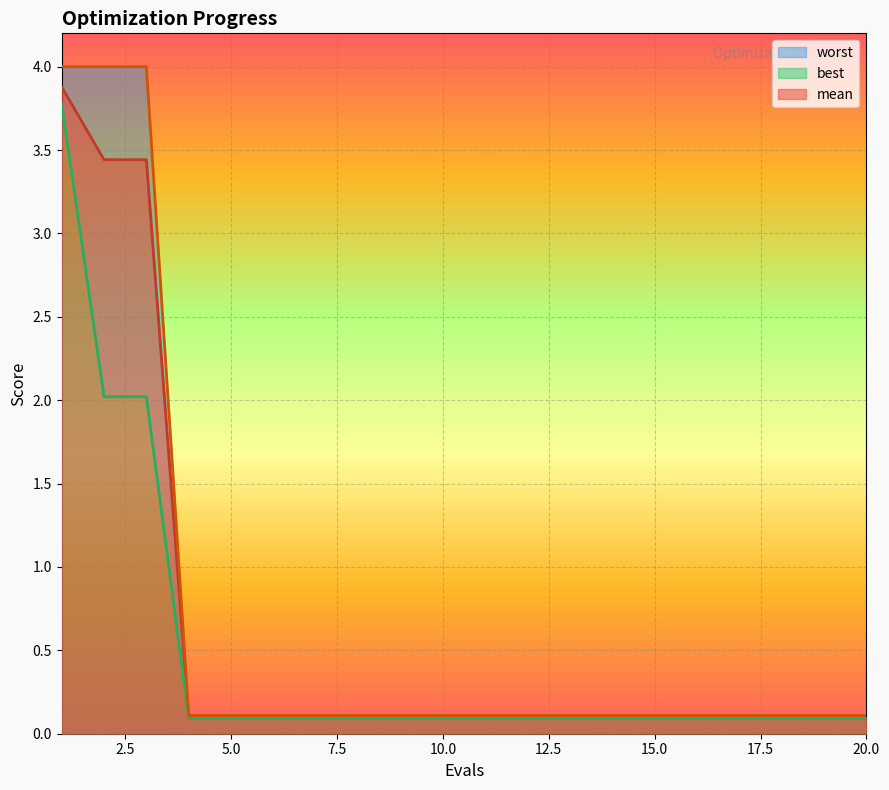

True or false: mean has a value of 0.1 at 12.

True